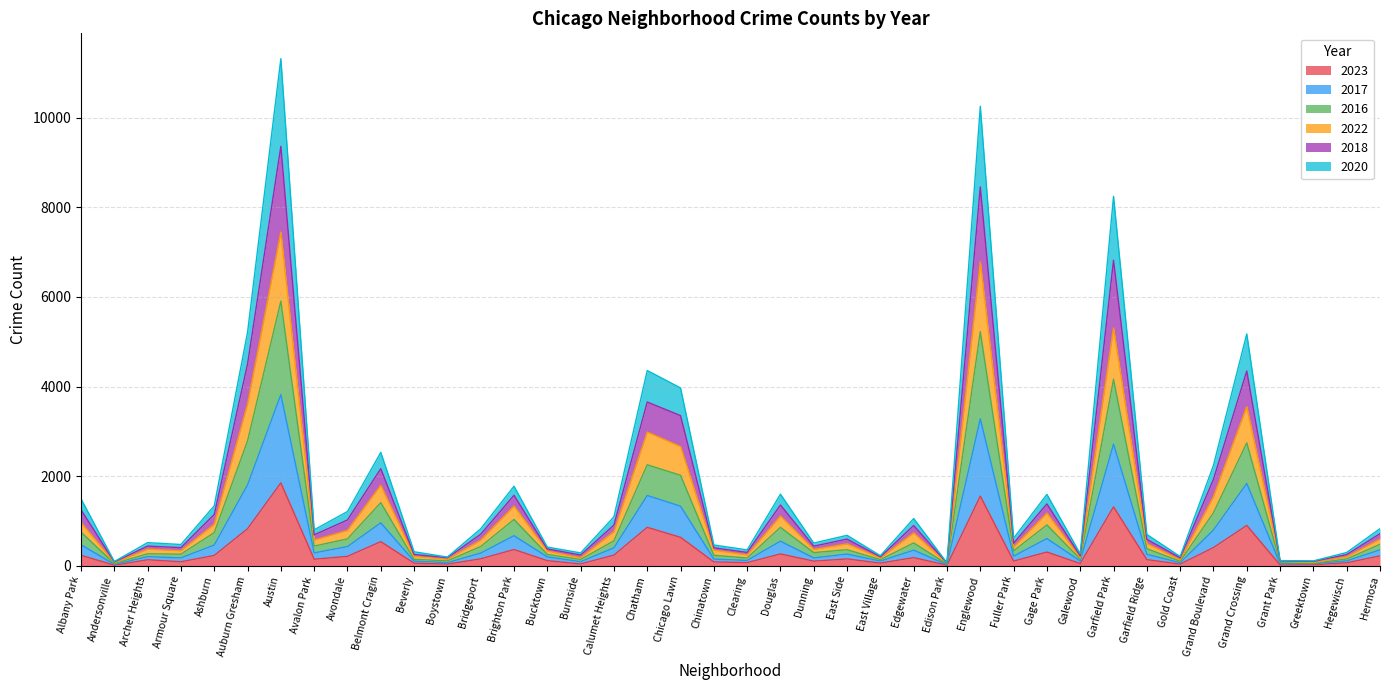

What is the total value across all series at Belmont Cragin?

2530